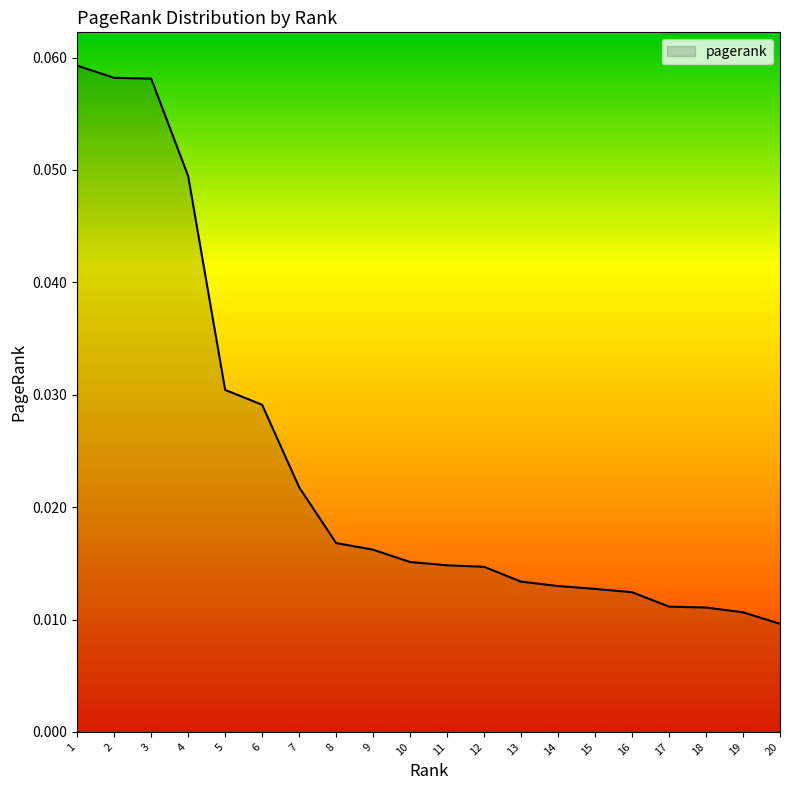

Between 20 and 4, which is larger?

4